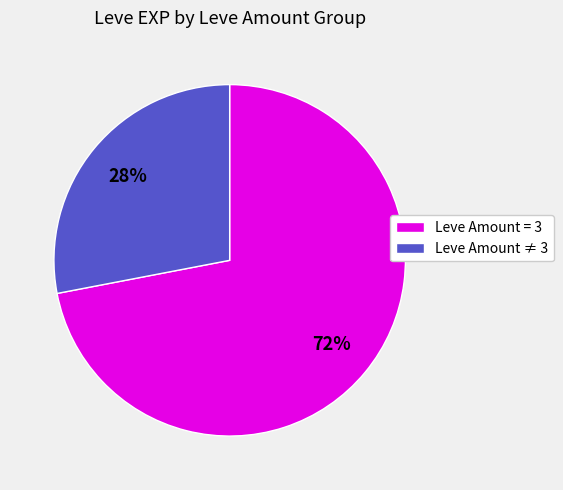

Count the number of slices in the pie.

2